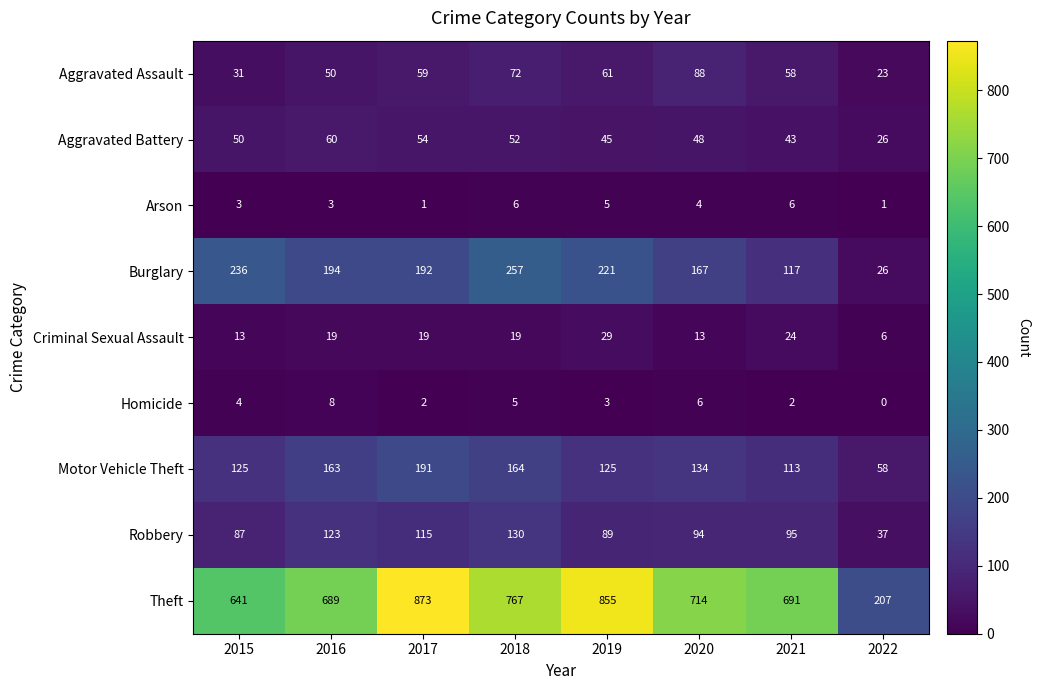

What is the difference between the Criminal Sexual Assault values at 2021 and 2015?

11